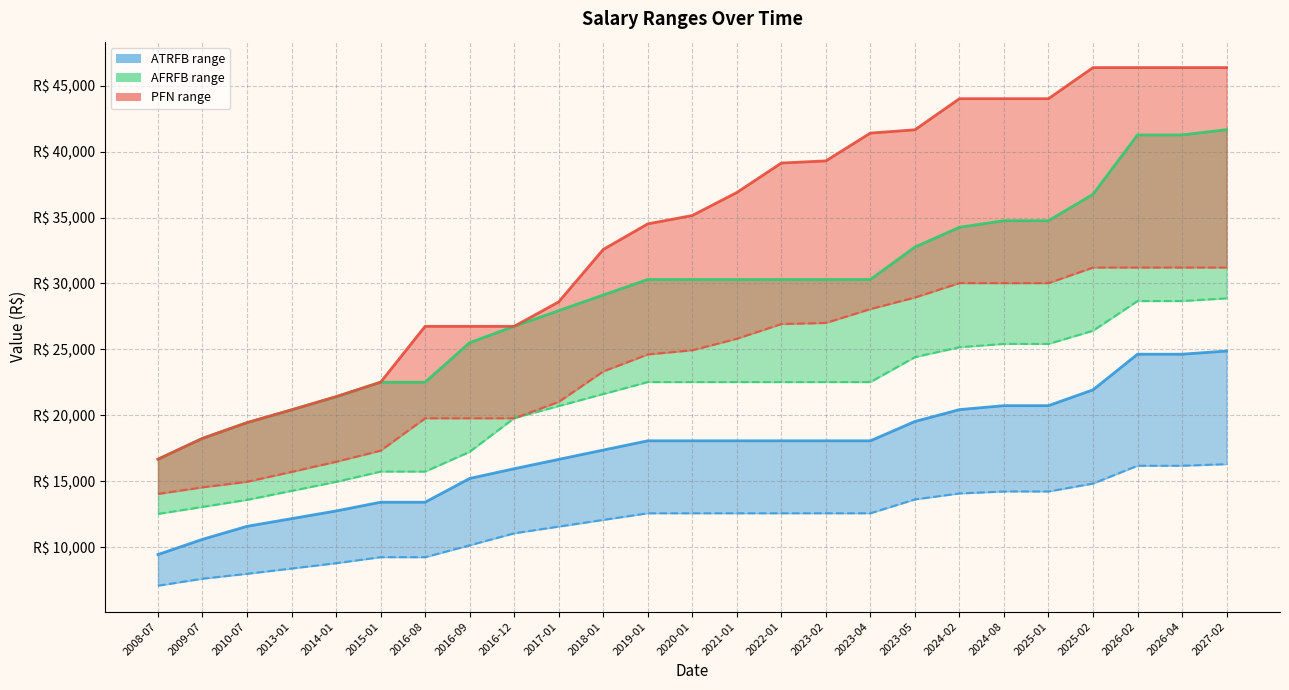

What is the spread (max minus min) of values at 2024-08?

29772.5